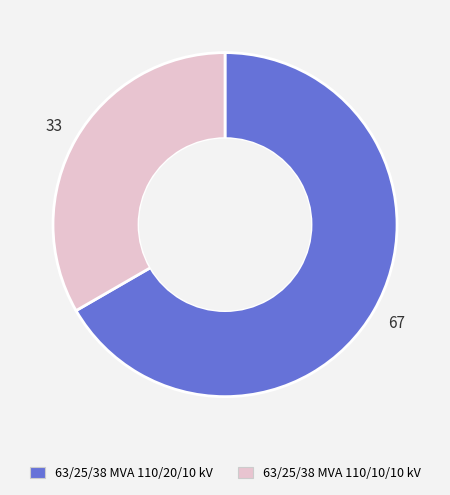

Does 63/25/38 MVA 110/20/10 kV represent more than half of the total?

Yes